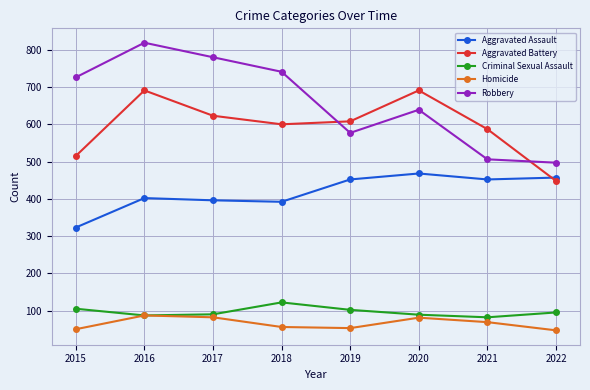

At which label does Criminal Sexual Assault reach its peak?

2018